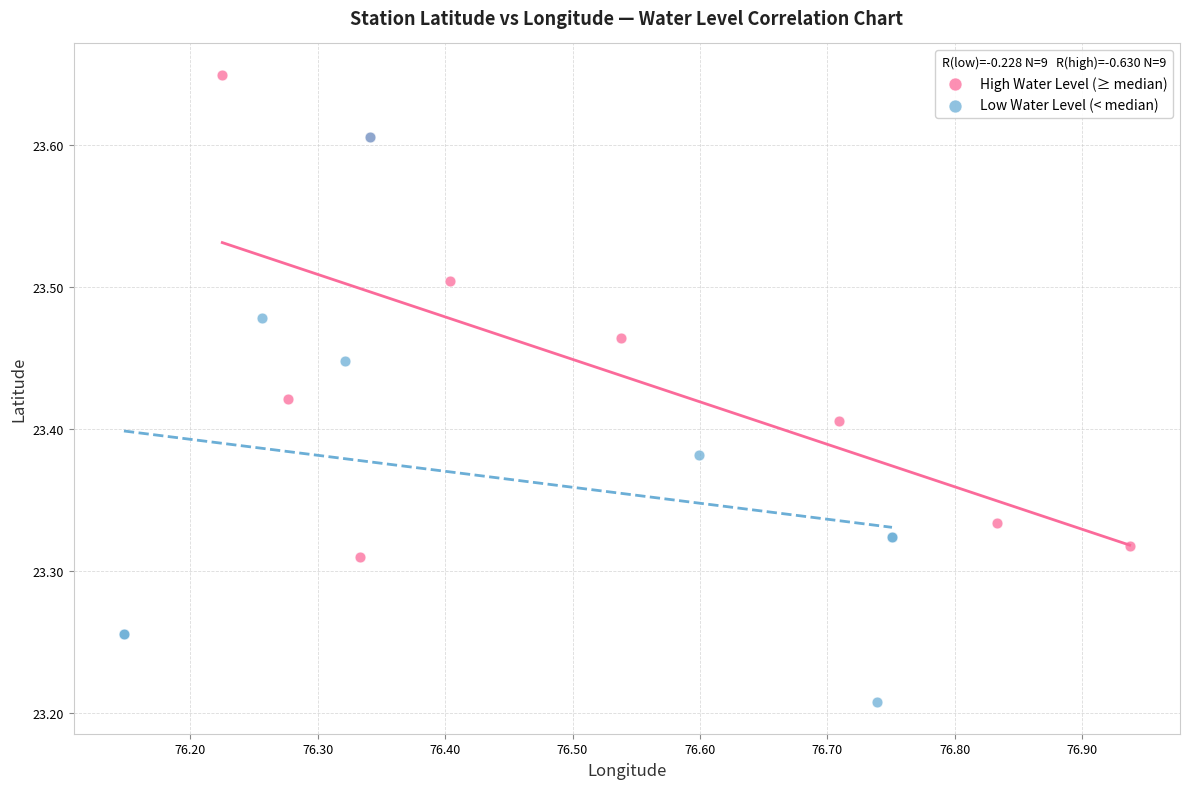

Which series contains the highest Y value?

High Water Level (≥ median)